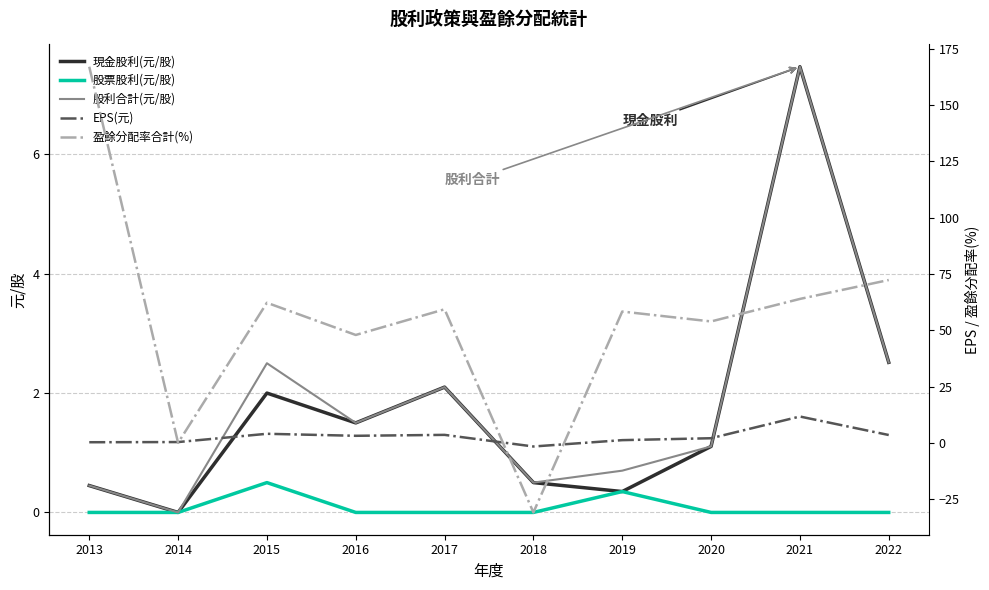

How many values in the EPS(元) series exceed 3?

5